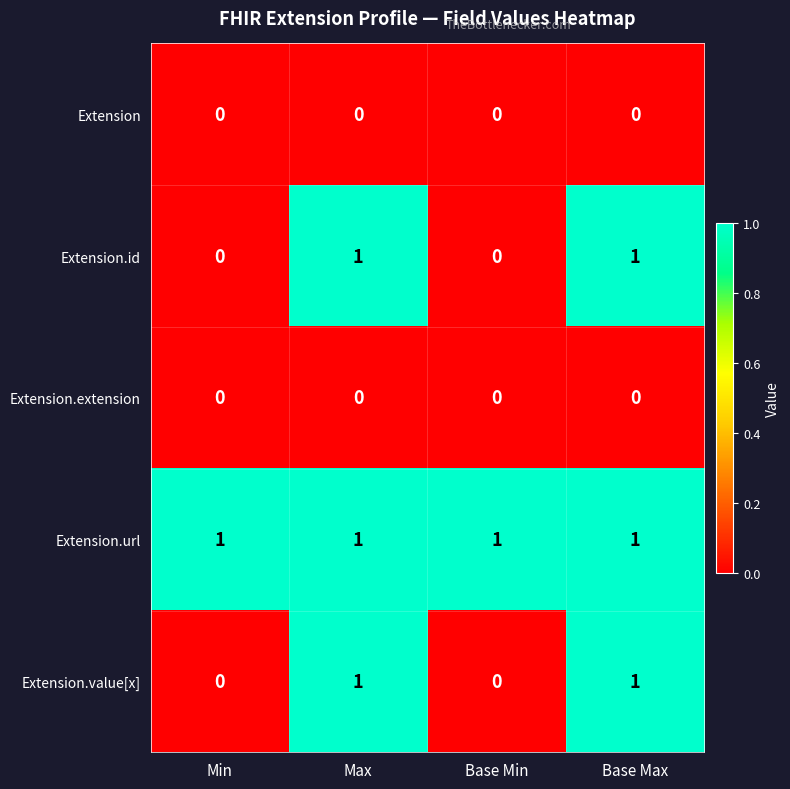

How many Extension.value[x] values are between 0 and 1?

4